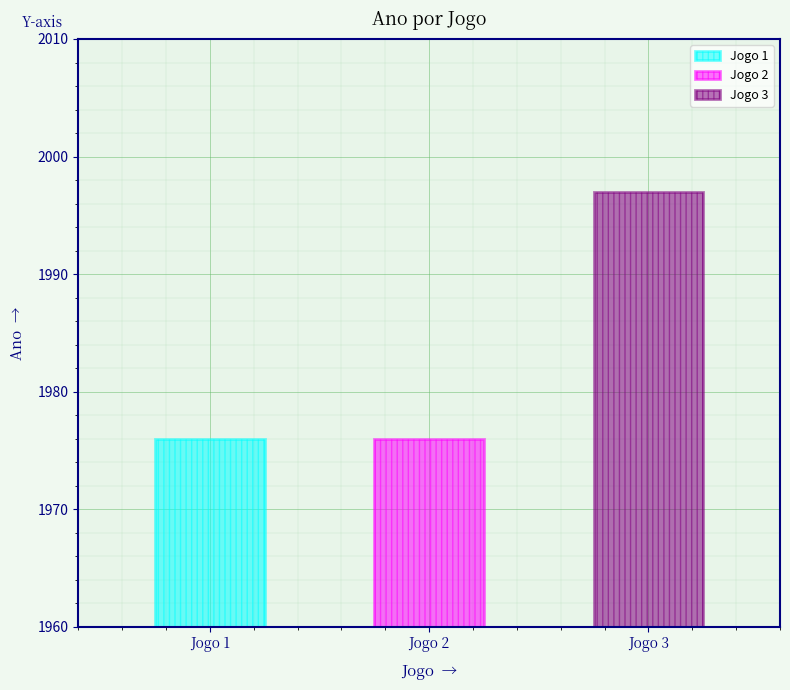

Is it true that the value at Jogo 1 is 1379?

False